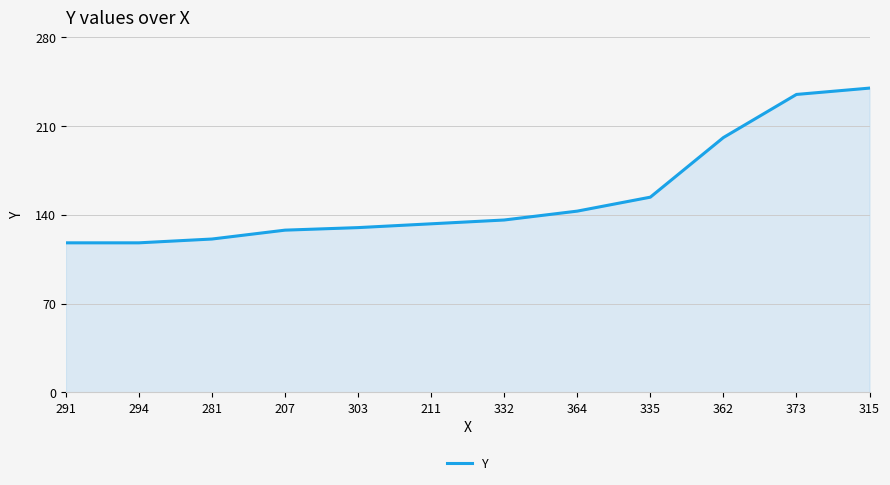

What is the ratio of the value at 281 to the value at 315?

0.5